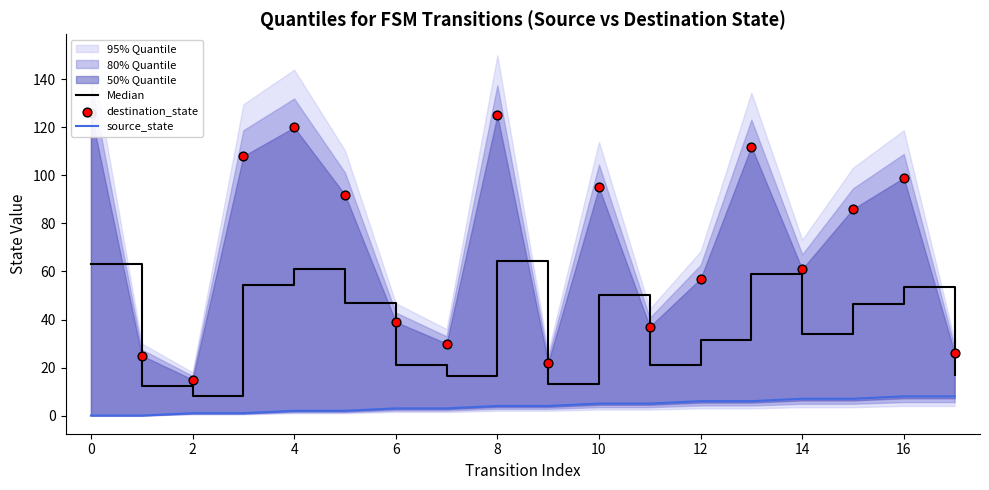

Which series has the largest Y range (max minus min)?

destination_state